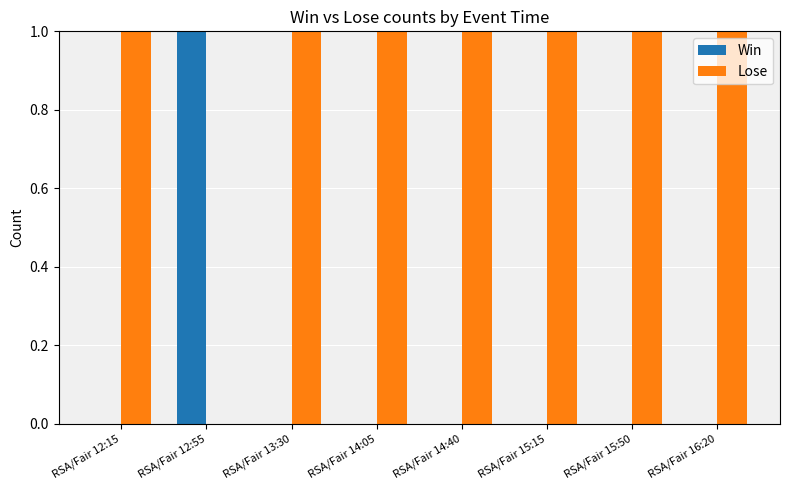

Reading right to left, list all the values displayed in this chart.

Win: 0	0	0	0	0	0	1	0
Lose: 1	1	1	1	1	1	0	1